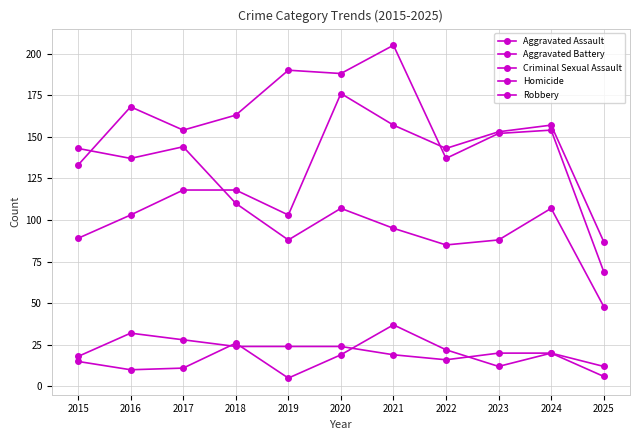

How many lines are shown in the chart?

5